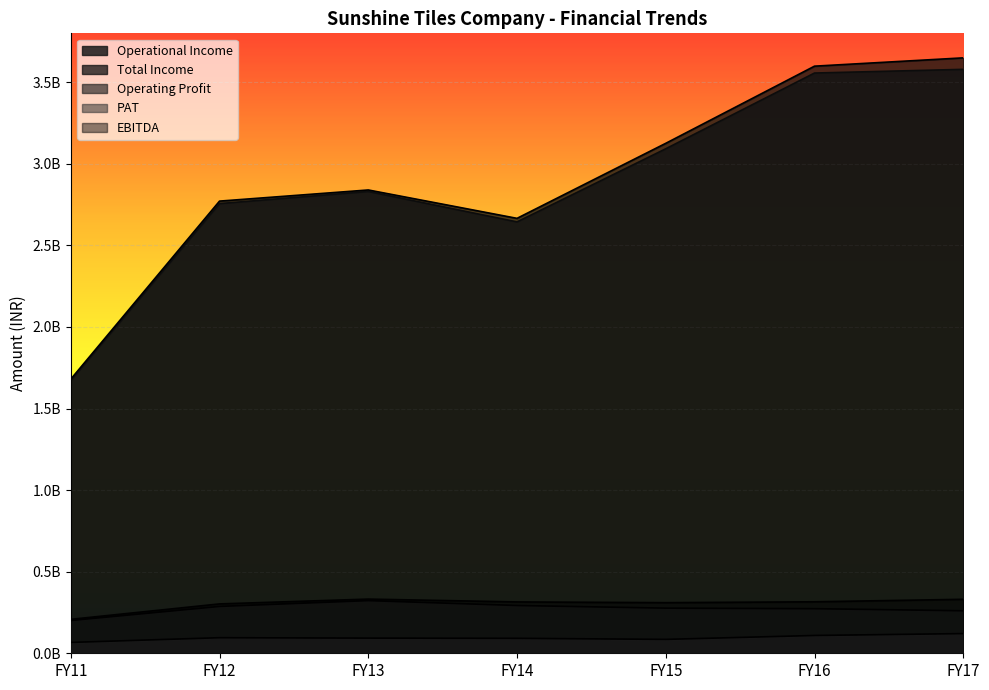

Does the chart display data point markers on the line(s)?

No